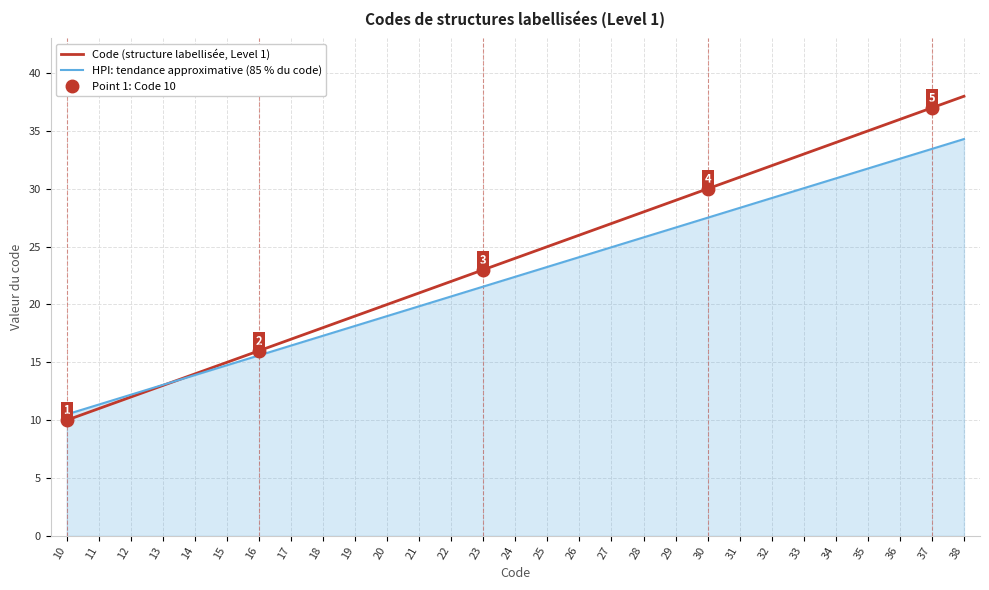

What is the difference between the second highest and second lowest values in the HPI: tendance approximative (85 % du code) series?

22.1